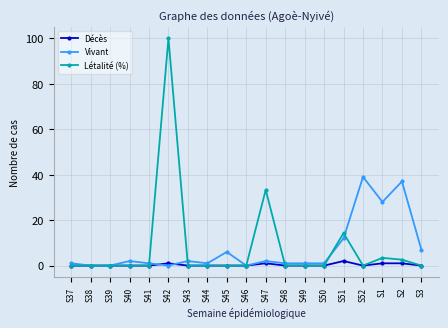

Which series has the largest range (max minus min)?

Létalité (%)